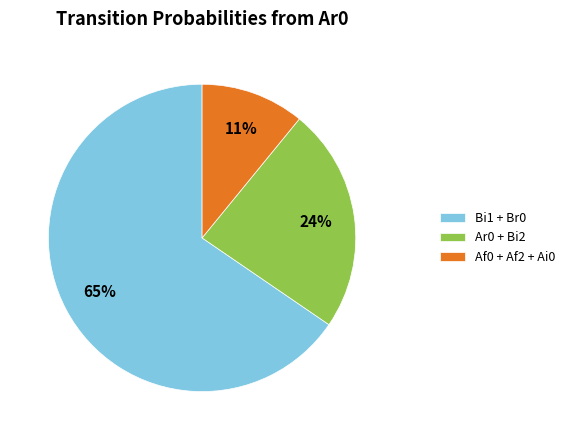

To the nearest percent, what is the average slice percentage?

33%